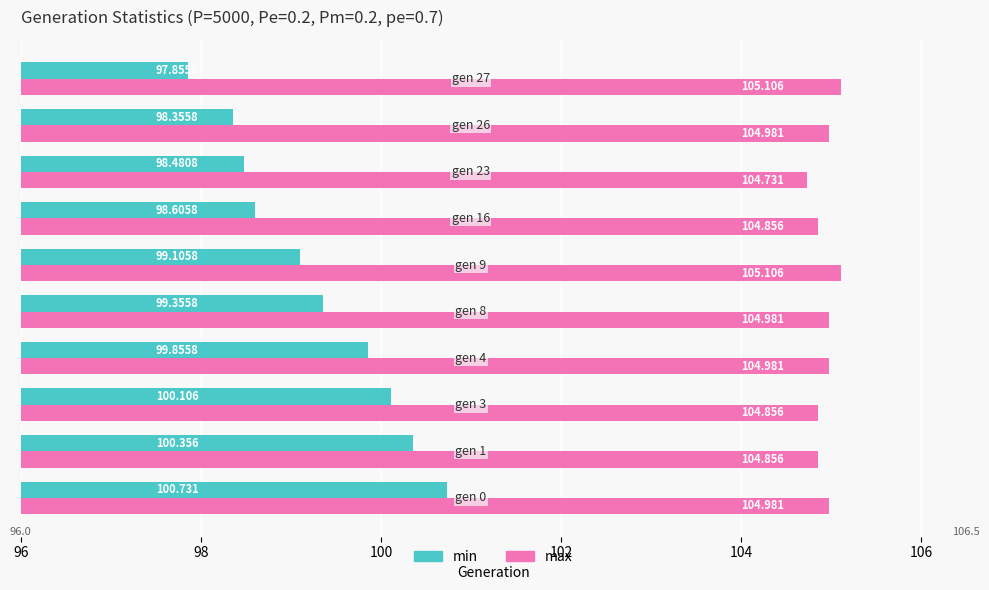

Count the number of categories in the chart.

10